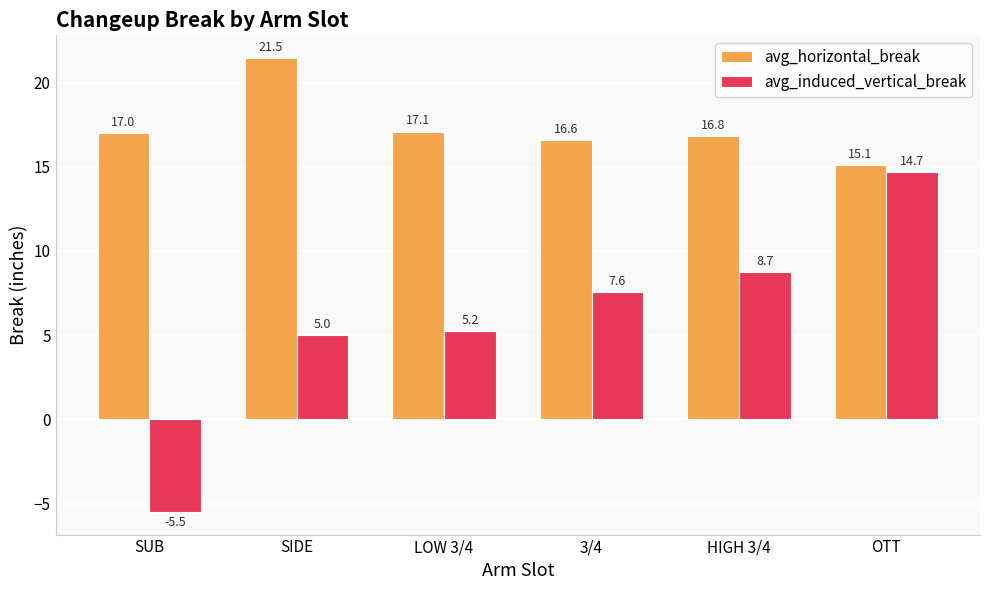

True or false: avg_induced_vertical_break has a value of 3.5 at LOW 3/4.

False